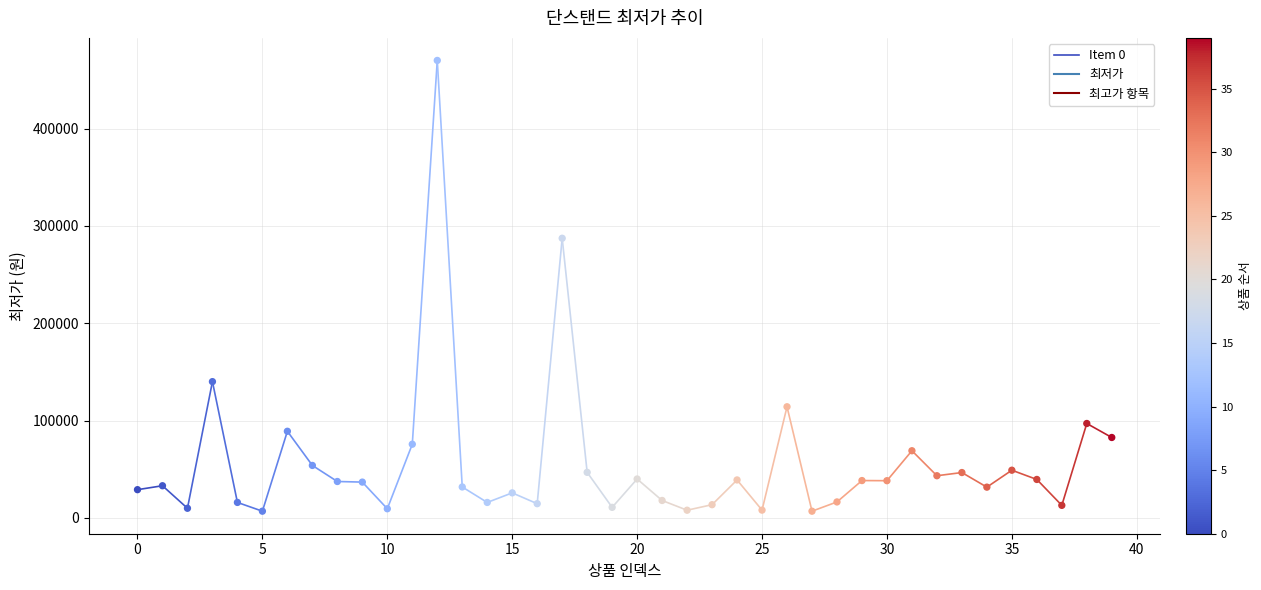

What is the range of Y values (max minus min)?

463100